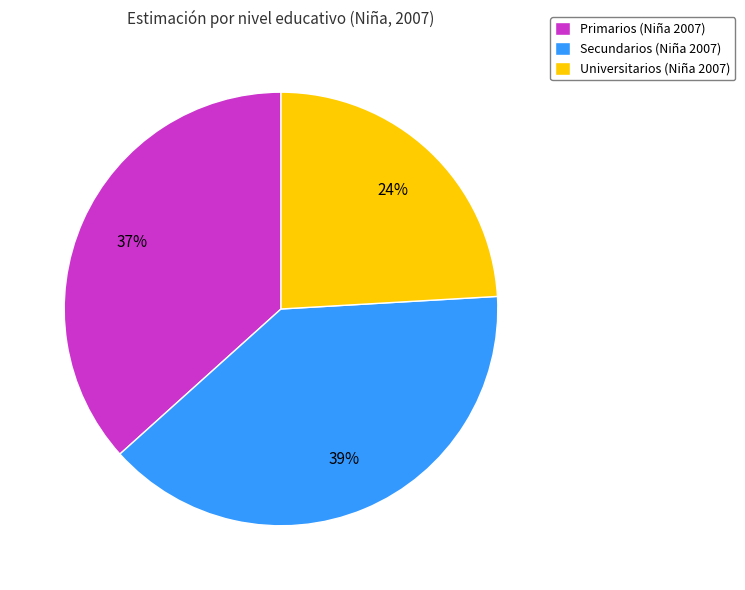

How many slices are in this pie chart?

3